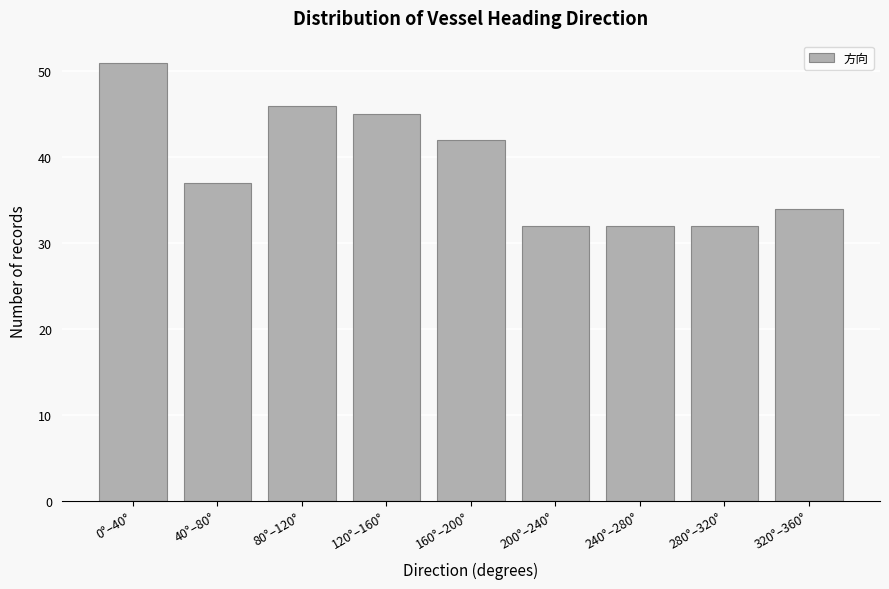

Reading left to right, list all the values displayed in this chart.

51	37	46	45	42	32	32	32	34